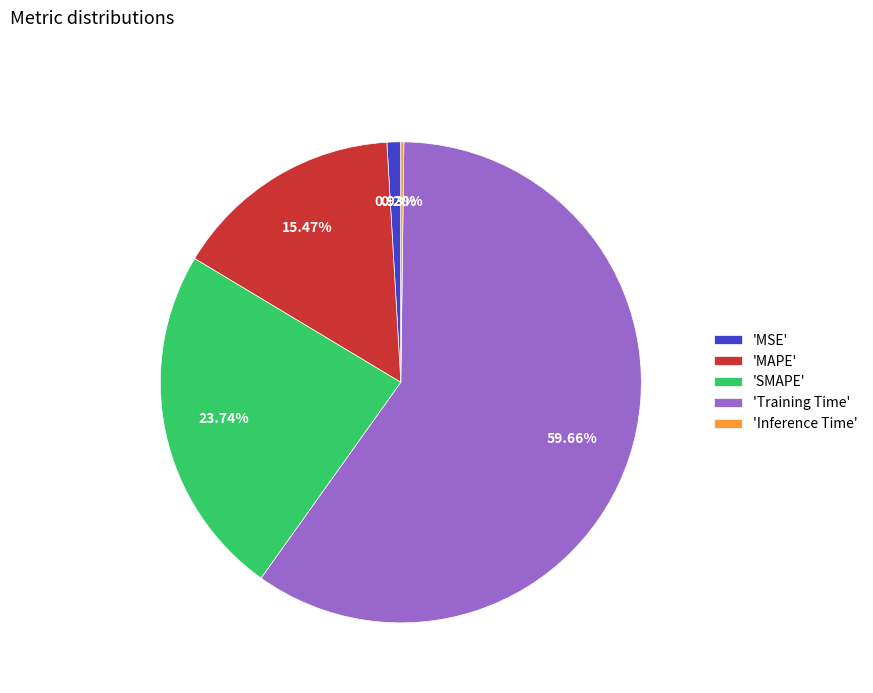

Which category has the biggest portion of the pie?

'Training Time'